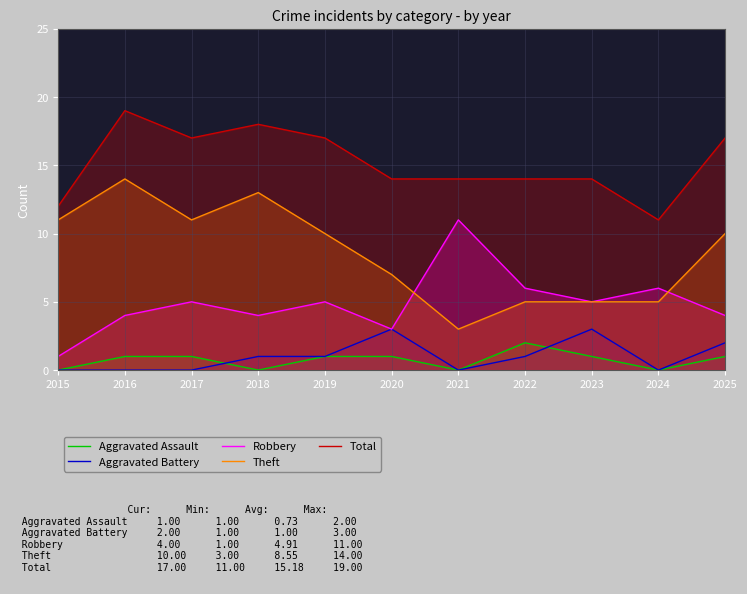

Which series has the largest total across all categories?

Total